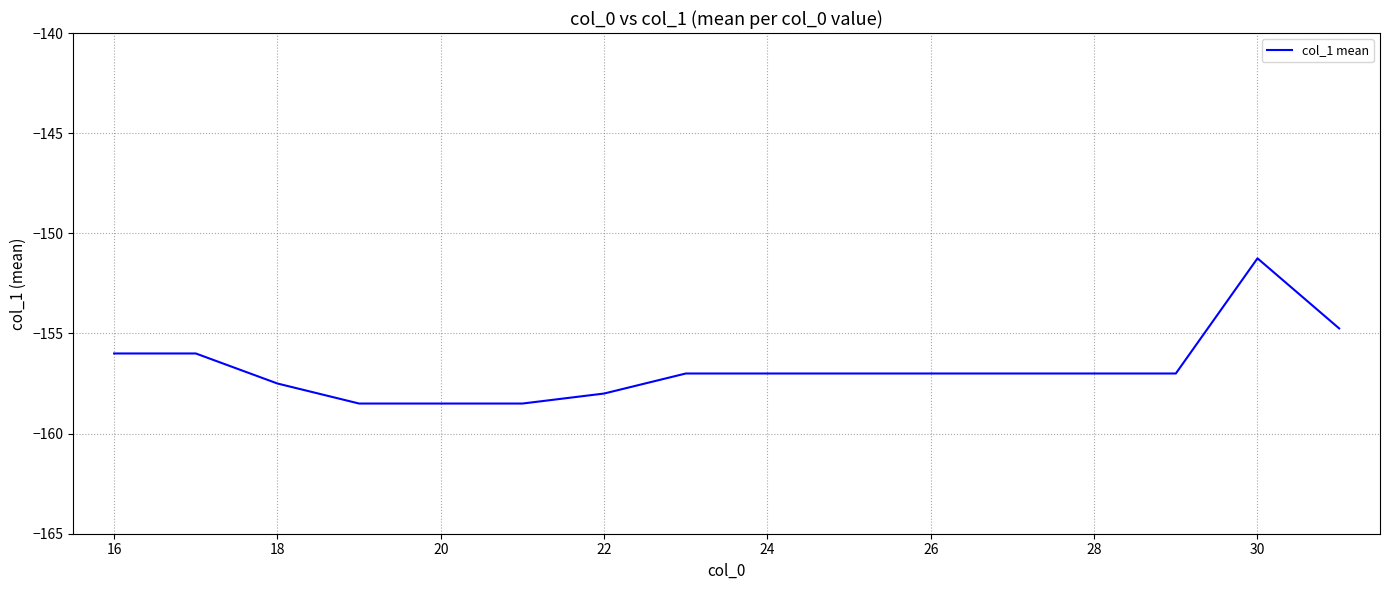

What is the smallest value displayed?

-158.5